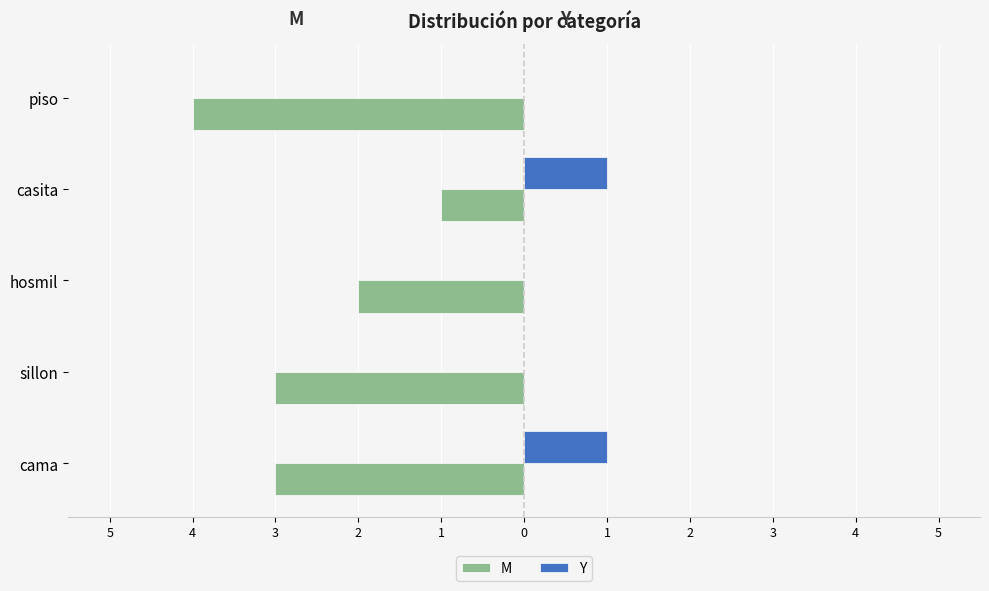

What are all the series names shown in the legend?

M, Y